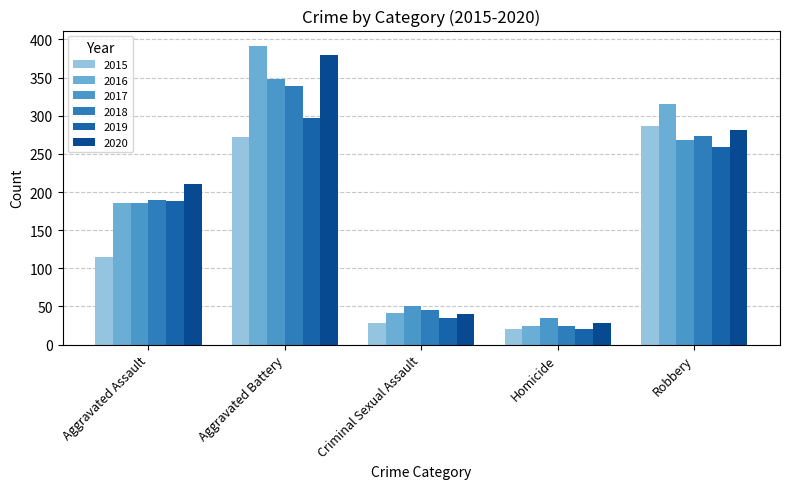

Is it true that 2019 equals 173 at Aggravated Battery?

False